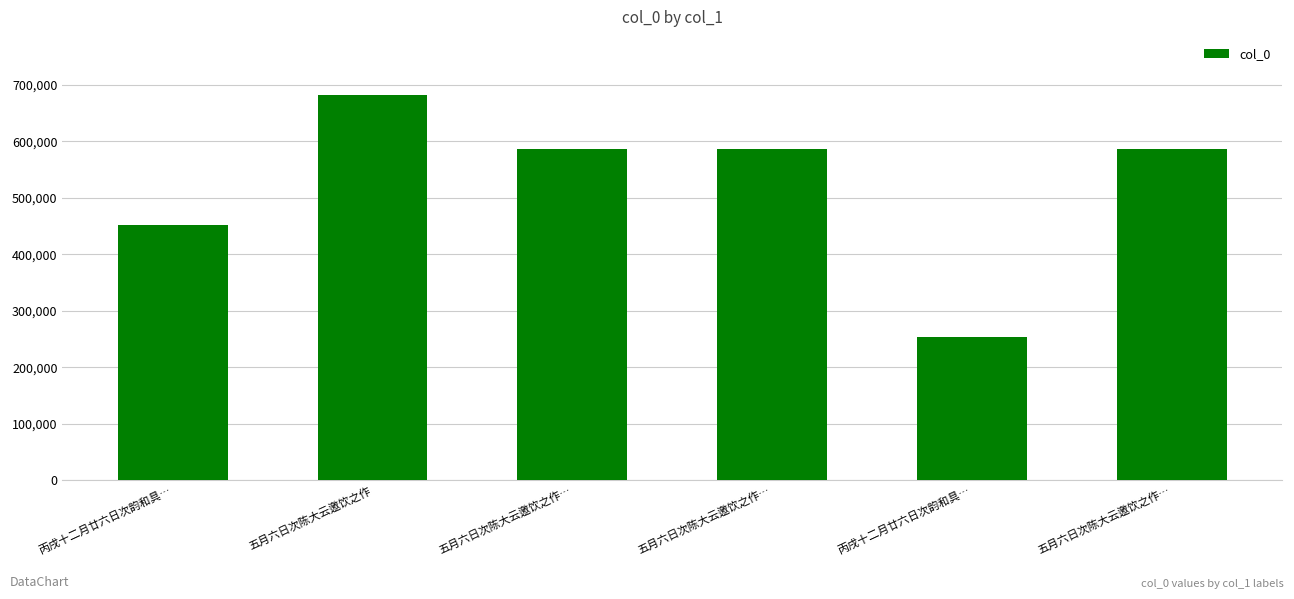

What is the average value?

524497